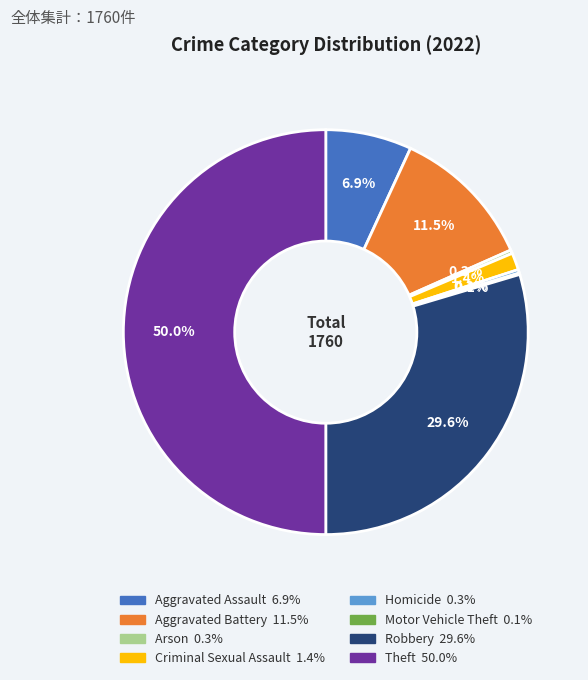

What is the largest slice in the pie chart?

Theft